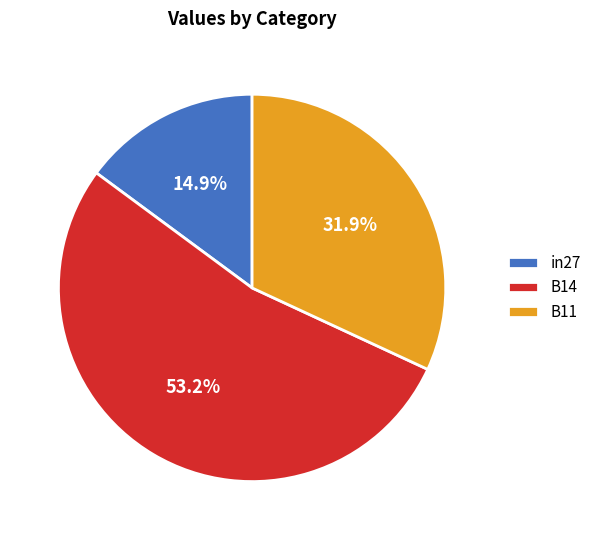

Which category accounts for the majority?

B14